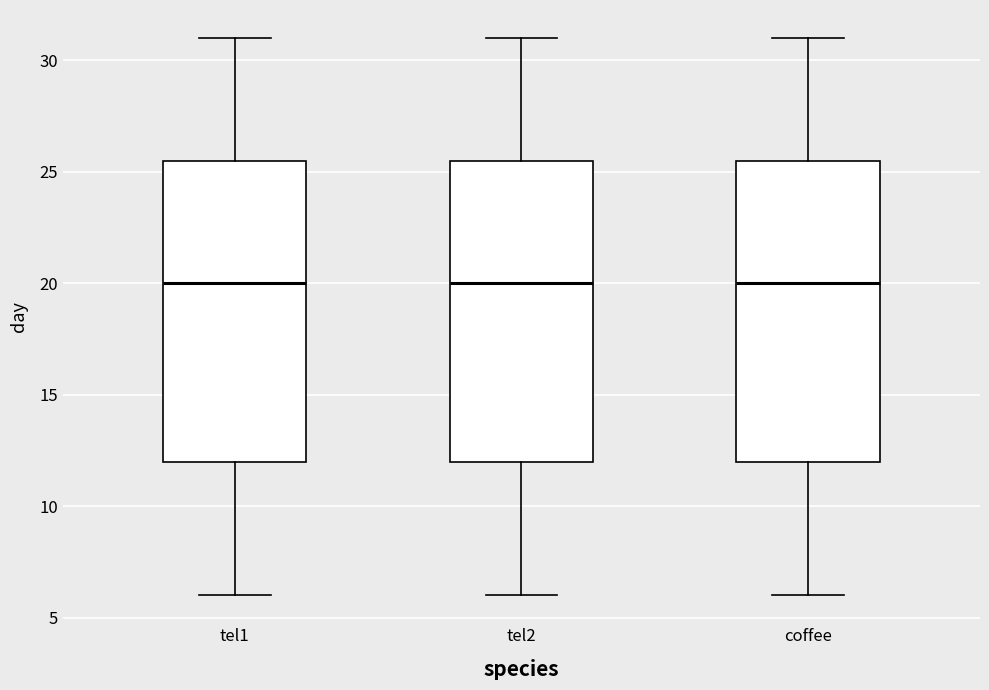

Reading left to right, read every box against the y-axis: the position of its median line, the range the box covers, and the ends of its whiskers. The values are not printed on the chart, so give them approximately, as read against the axis.

tel1: median 20.0, box 12.0 to 25.5, whiskers 6.0 to 31.0
tel2: median 20.0, box 12.0 to 25.5, whiskers 6.0 to 31.0
coffee: median 20.0, box 12.0 to 25.5, whiskers 6.0 to 31.0